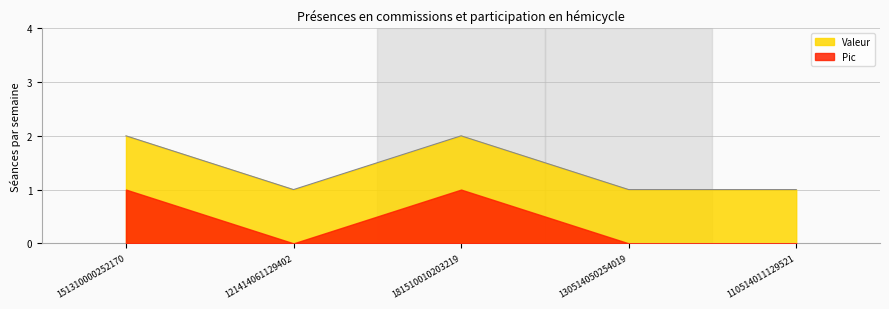

Reading left to right, extract all data points from this chart.

151310000252170=2	121414061129402=1	181510010203219=2	130514050254019=1	110514011129521=1